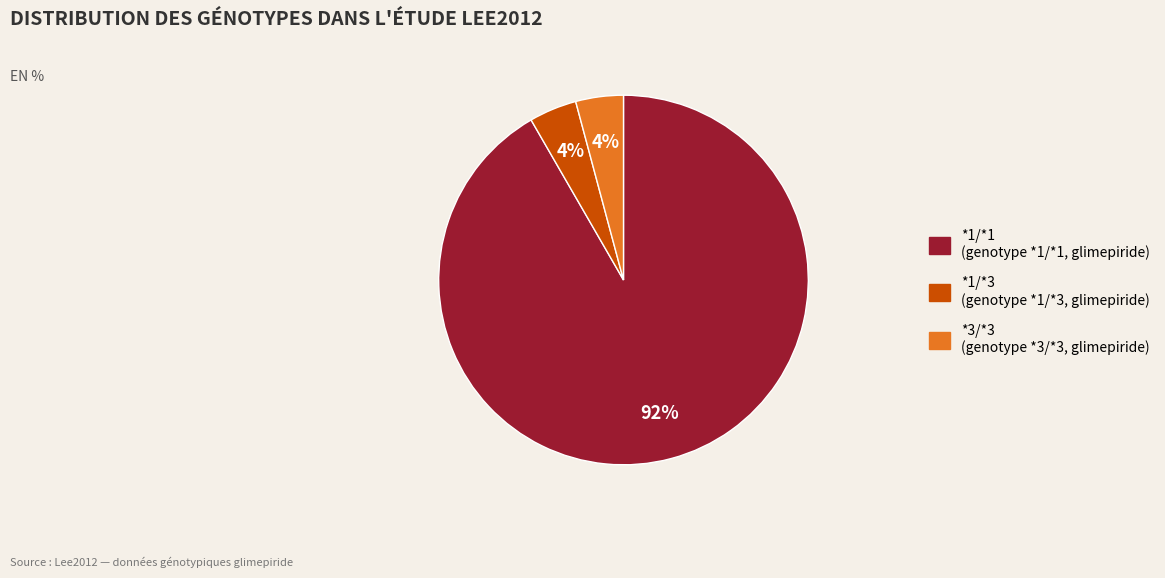

To the nearest percent, what percentage of the pie is *1/*1?

92%